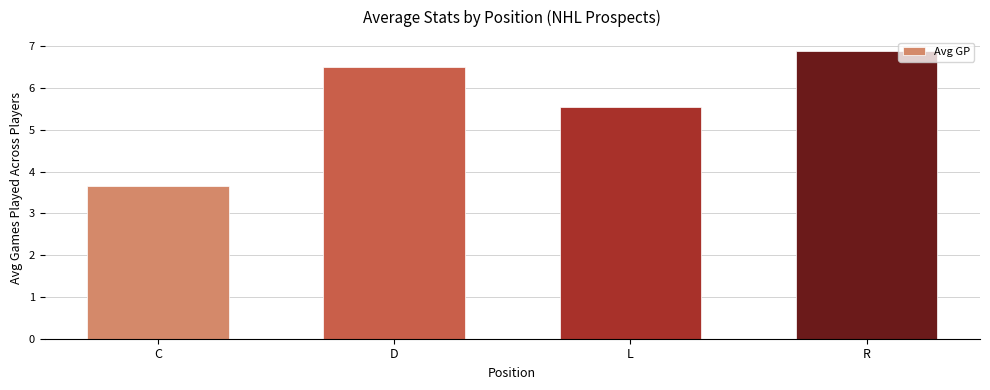

What is the difference between the values at R and C?

3.2